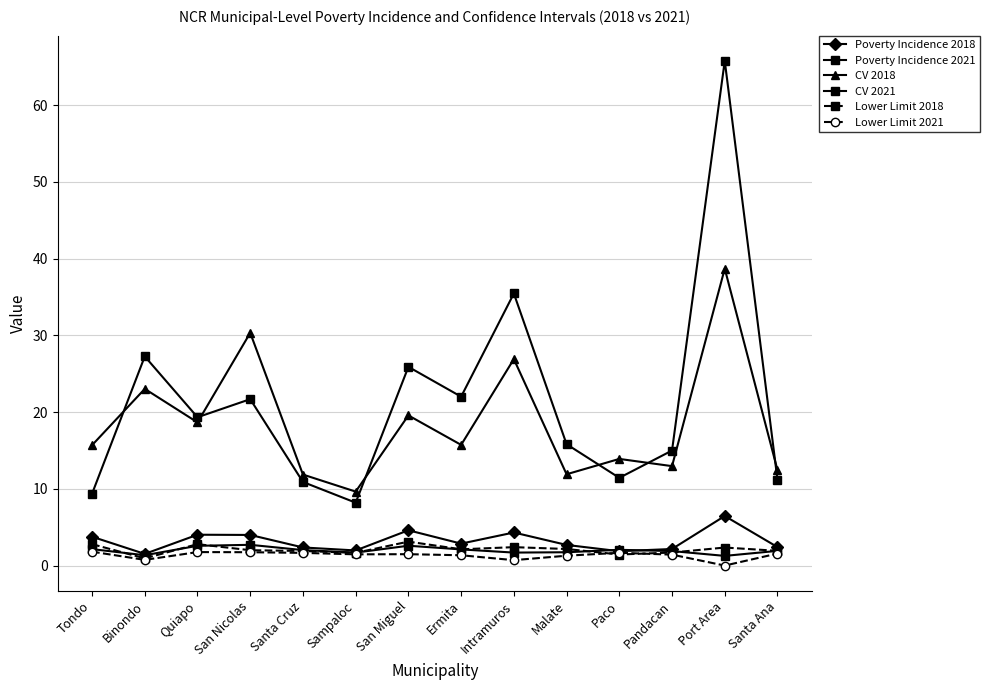

Count the number of categories in the chart.

14